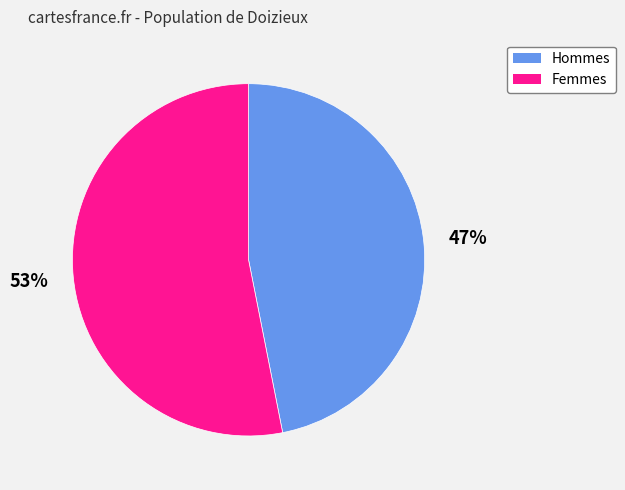

Count the number of slices in the pie.

2